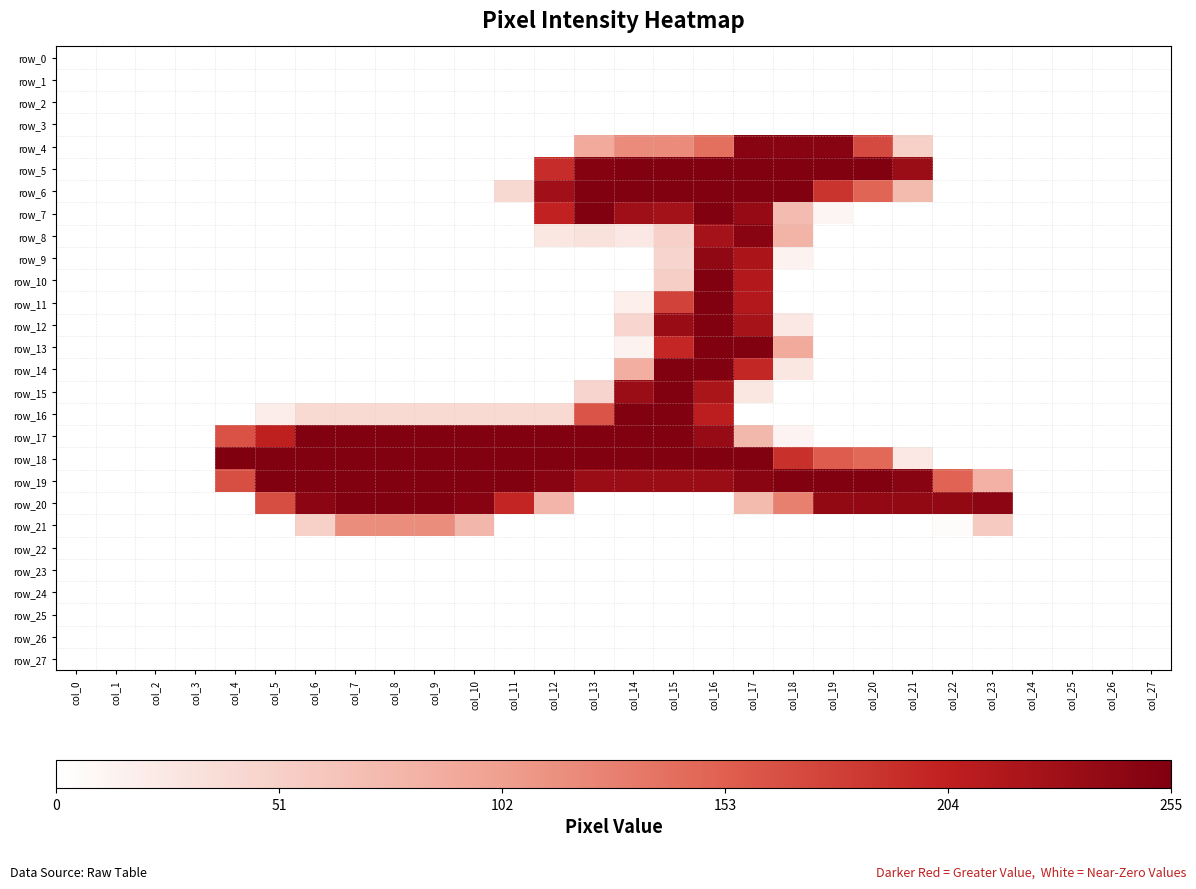

Is the value of row_8 at col_11 greater than the value of row_1 at col_13?

No